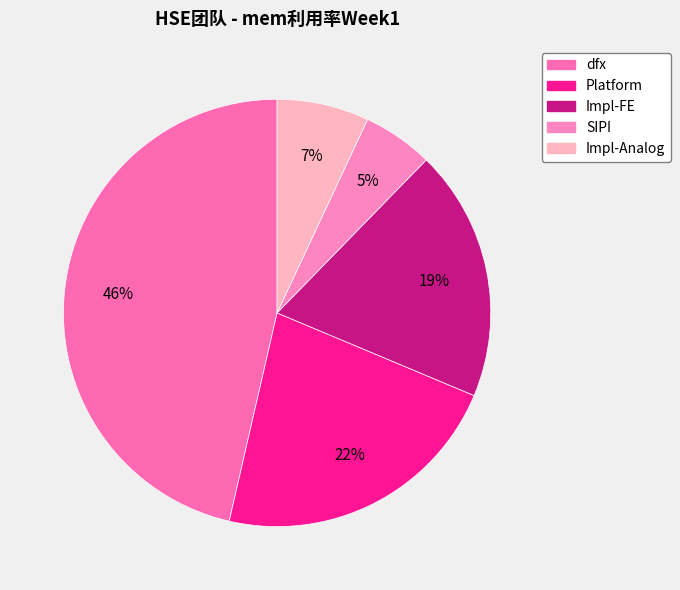

What is the total percentage of Impl-FE and Platform?

41.3%